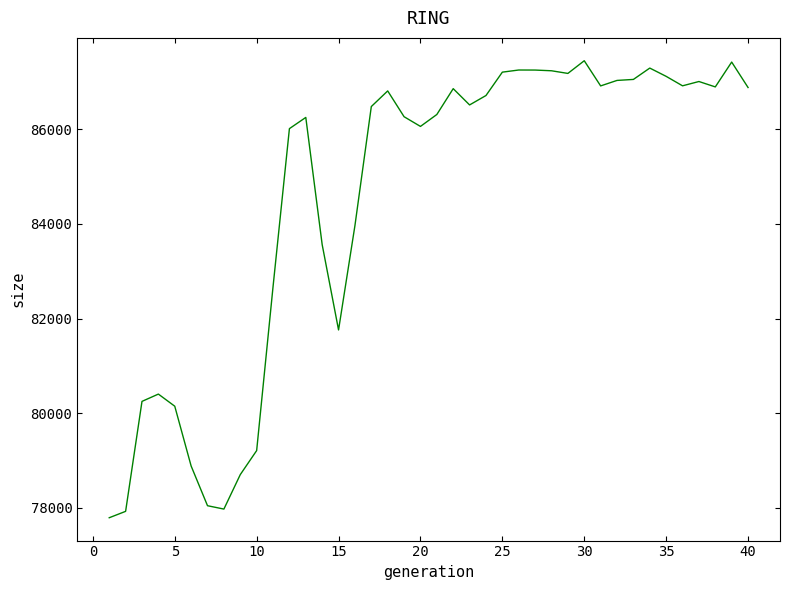

Is this an area chart (filled region under the line)?

No